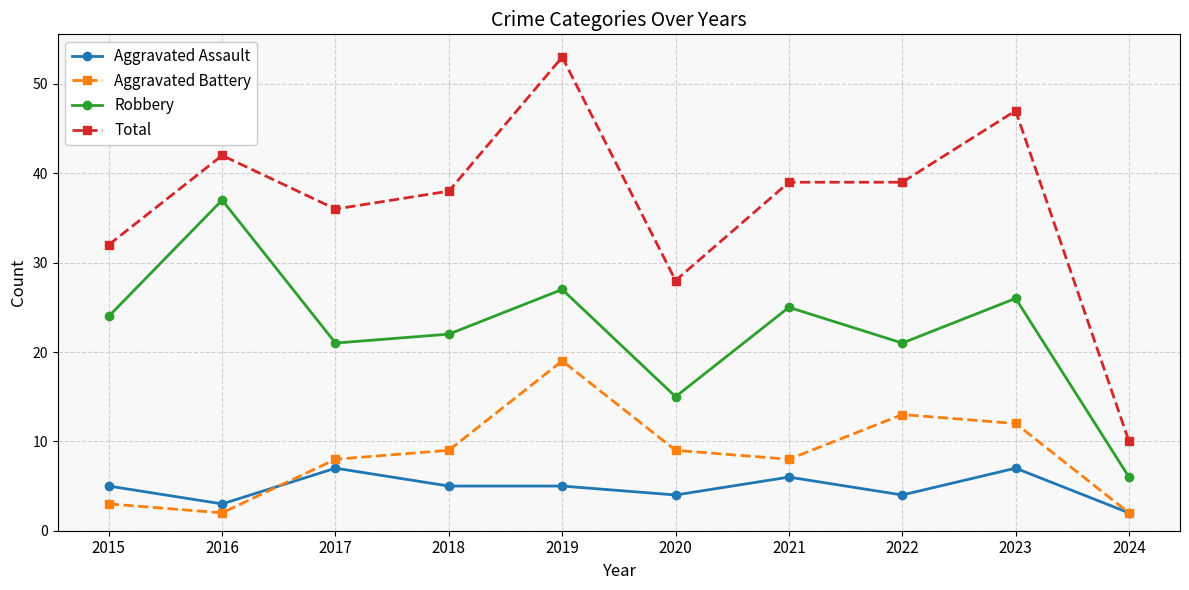

True or false: Aggravated Battery and Robbery cross at least once.

False